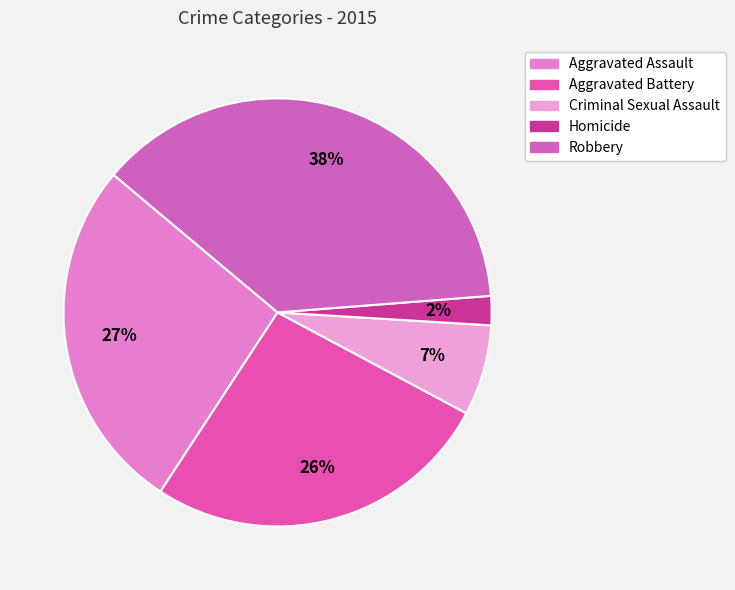

Is it true that Criminal Sexual Assault is 1% of the pie?

False